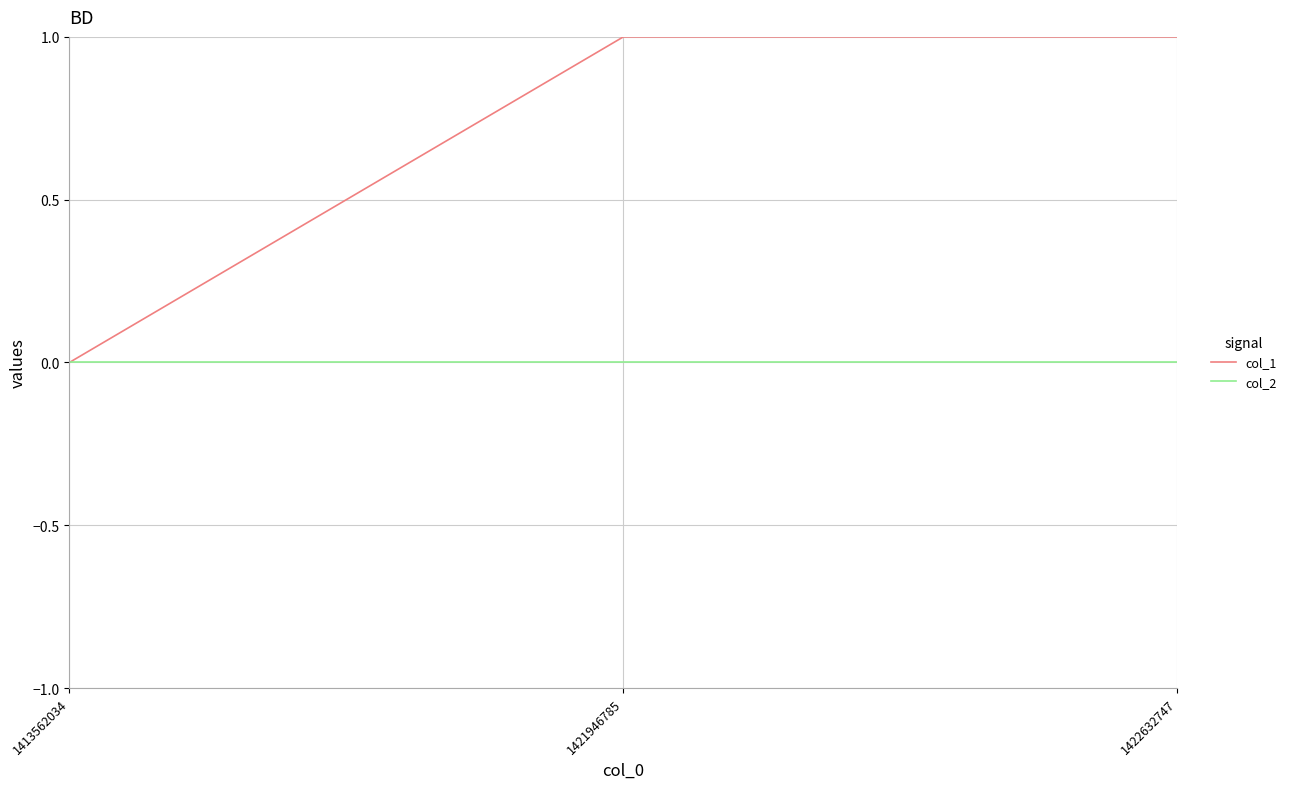

Reading left to right, what are all the values shown in this chart?

col_1: 1413562034=0	1421946785=1	1422632747=1
col_2: 1413562034=0	1421946785=0	1422632747=0